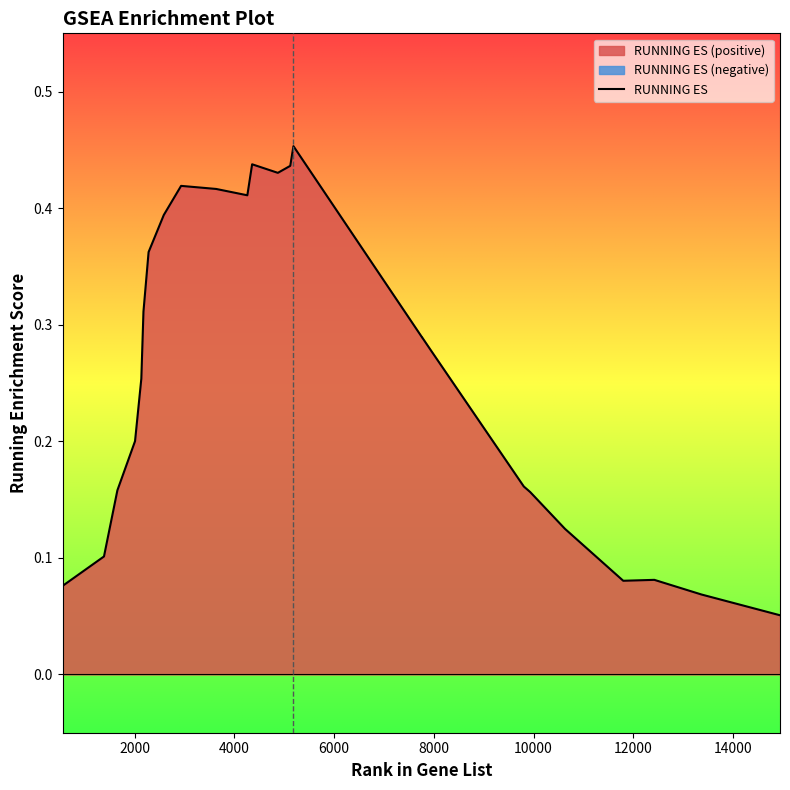

Reading left to right, list all the values displayed in this chart.

554=0.1	1383=0.1	1652=0.2	2006=0.2	2132=0.3	2175=0.3	2278=0.4	2583=0.4	2930=0.4	3633=0.4	4259=0.4	4355=0.4	4871=0.4	5120=0.4	5184=0.5	7009=0.3	7762=0.3	7763=0.3	7940=0.3	9805=0.2	9932=0.2	10631=0.1	11800=0.1	12424=0.1	13368=0.1	14945=0.1